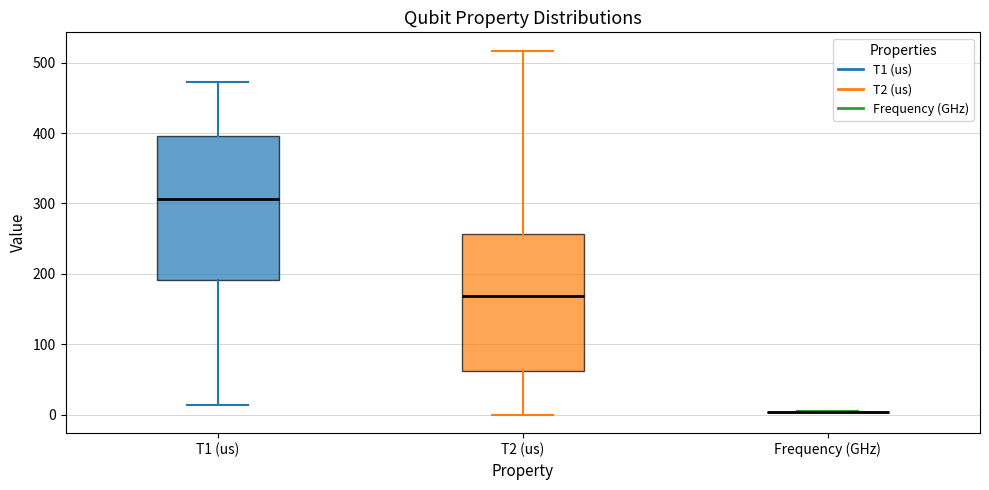

Reading left to right, transcribe this box plot: for each box, give where its median line is, the range the box spans, and where its two whiskers end, as read against the y-axis. The values are not printed on the chart, so give them approximately, as read against the axis.

T1 (us): median 310, box 190 to 400, whiskers 10 to 470
T2 (us): median 170, box 60 to 260, whiskers 0 to 520
Frequency (GHz): box collapsed to a line at 0, whiskers 0 to 0